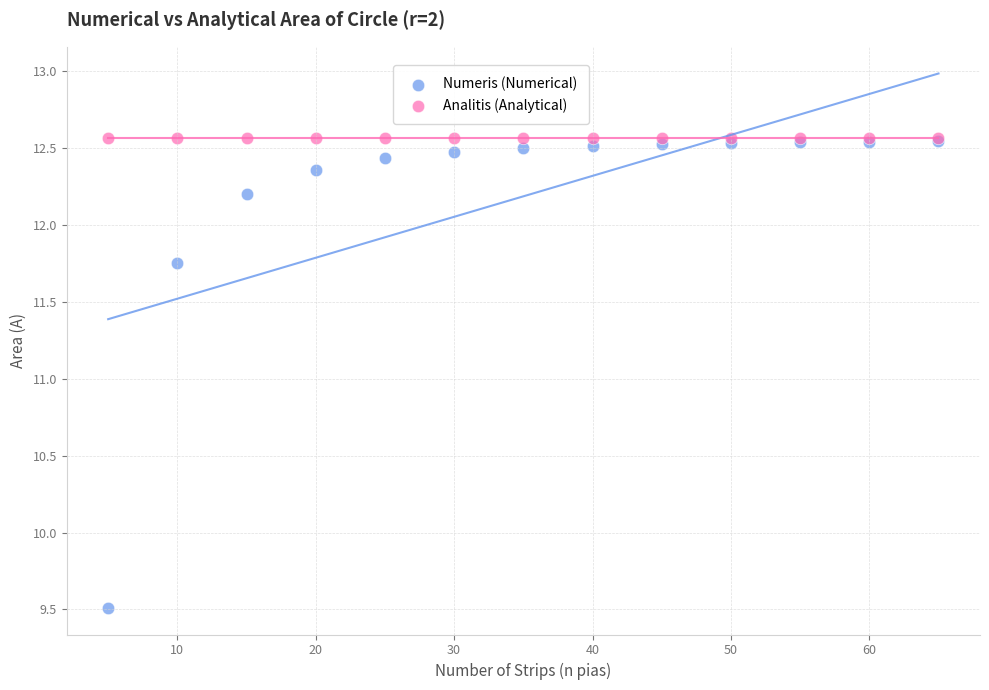

In the Analitis (Analytical) series, what Y value is closest to 12?

12.6